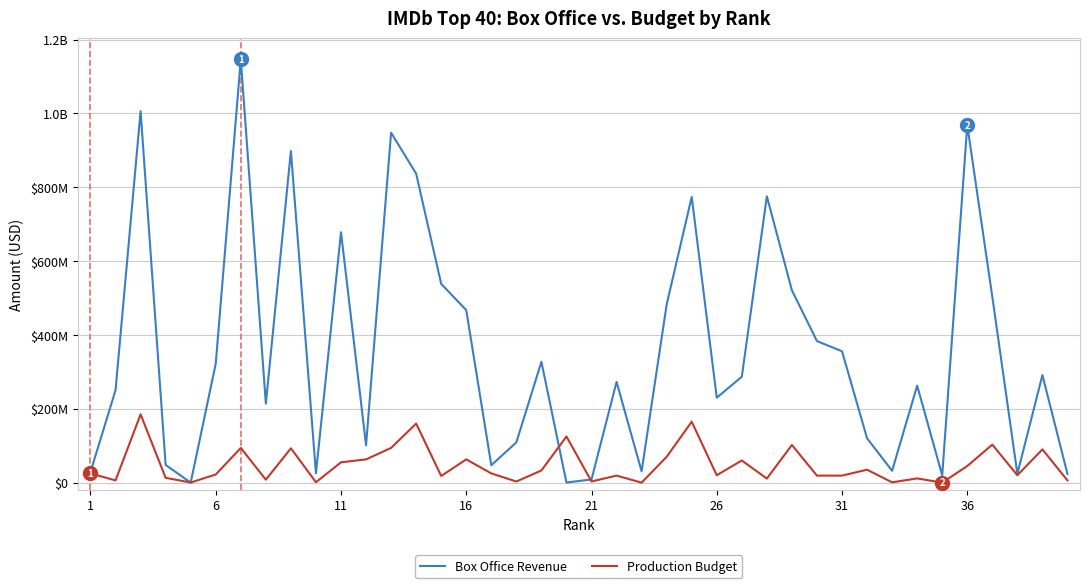

What are all the series names shown in the legend?

Box Office Revenue, Production Budget